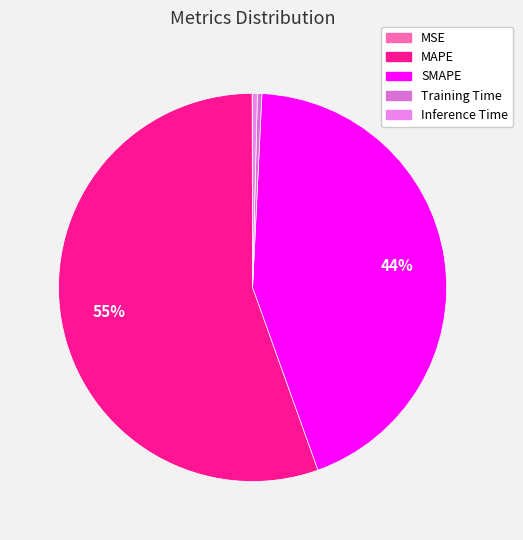

Is there a majority slice in this chart?

Yes